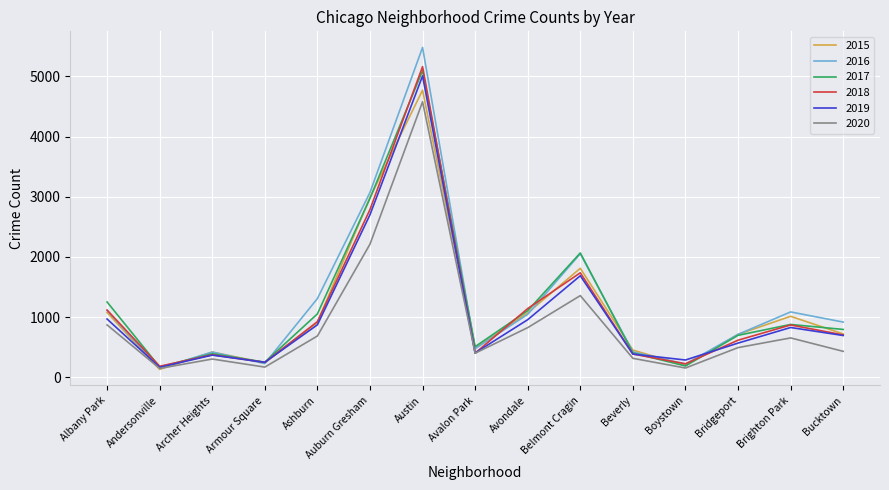

What is the difference between the second highest and second lowest values in the 2018 series?

2563